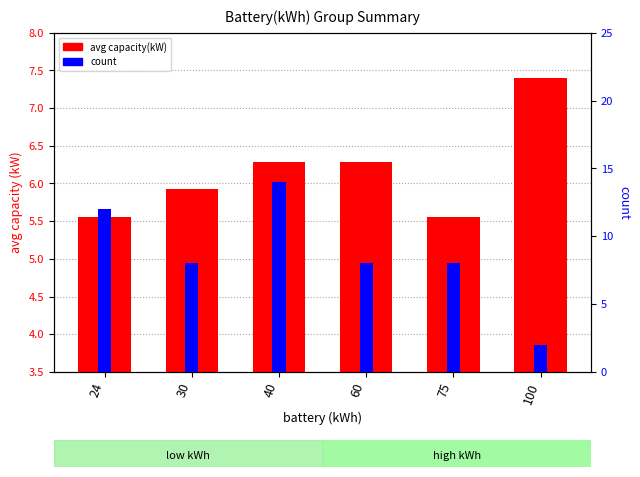

How many values in the count series are below 8?

1